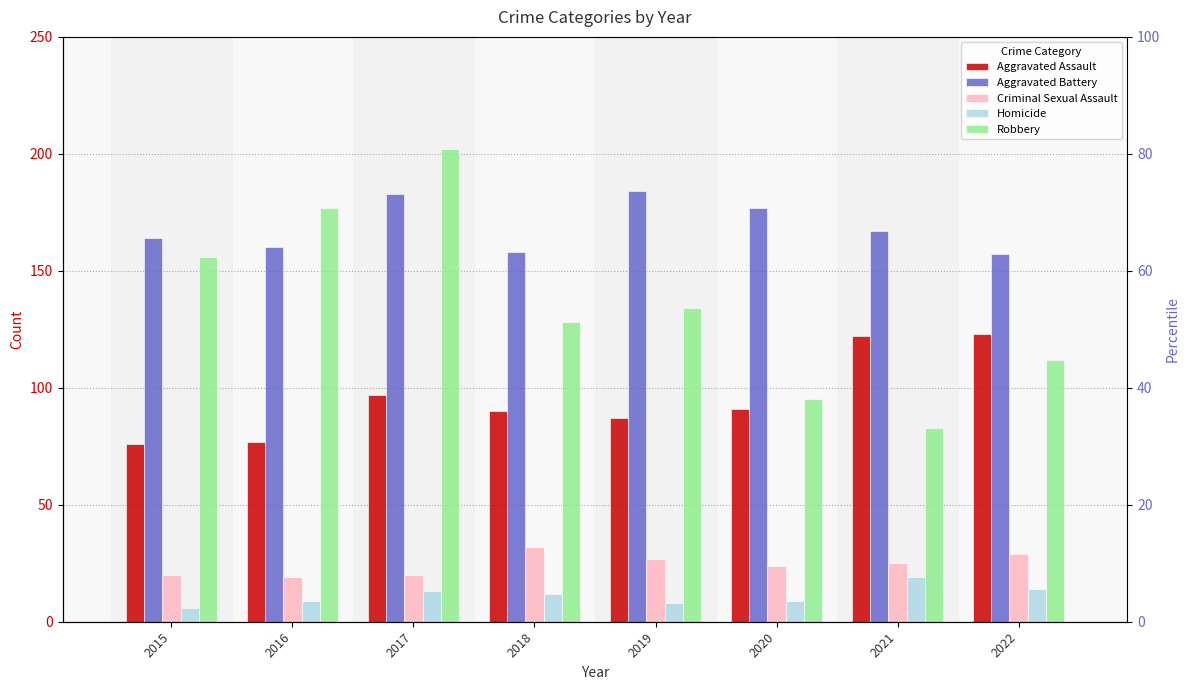

Read the Aggravated Battery value at 2022, to the nearest 10.

160